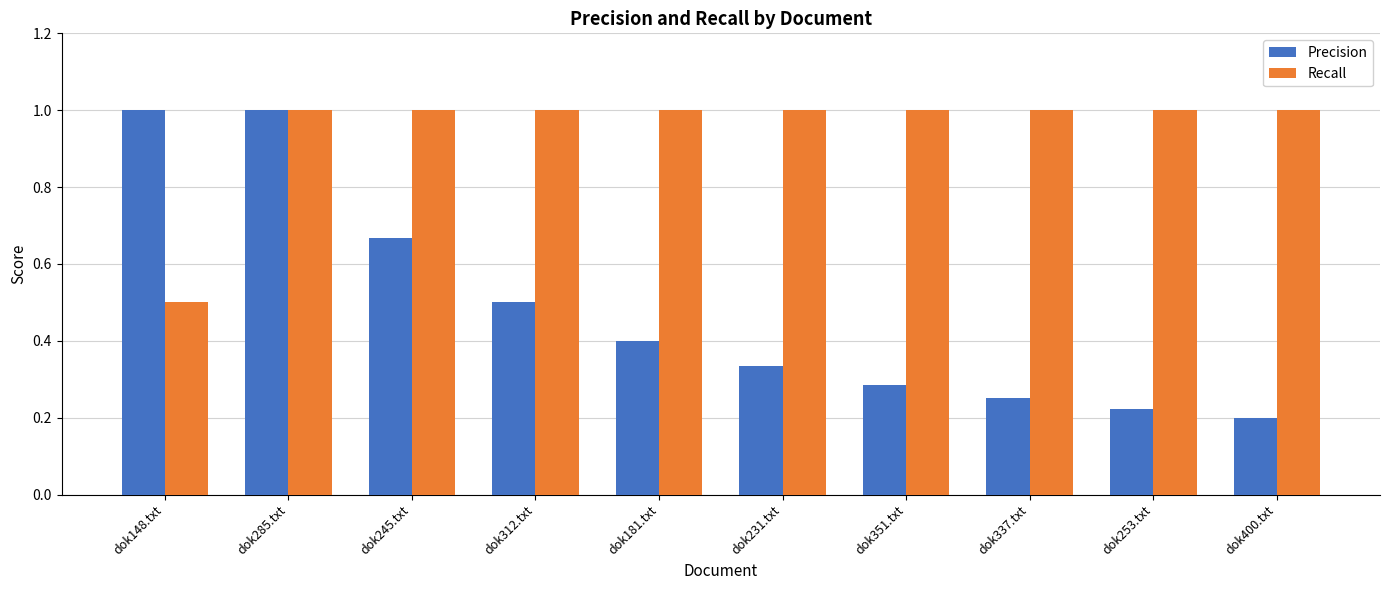

Are the bars horizontal?

No